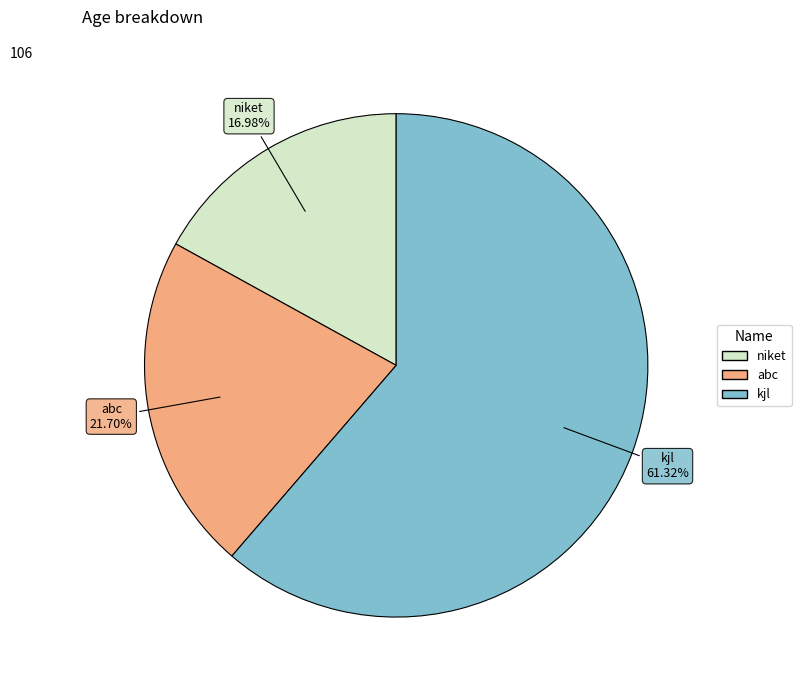

Between kjl and niket, which is larger?

kjl